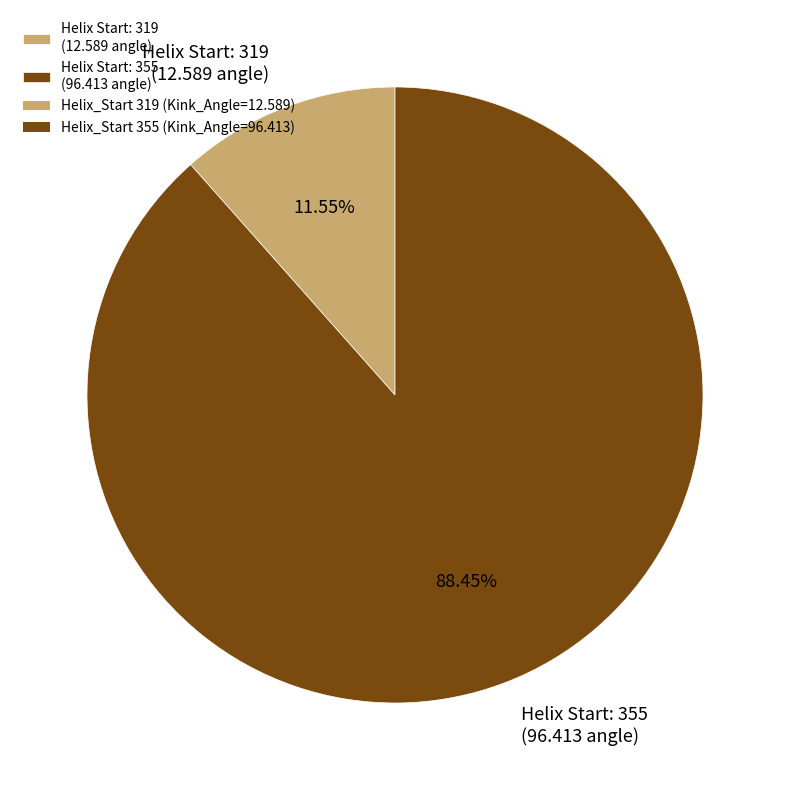

Count the number of slices in the pie.

2